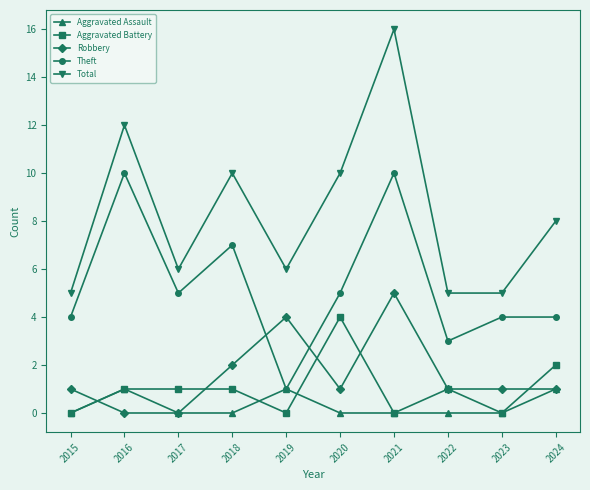

What is the value of the Aggravated Battery point at the 4th from the left?

1